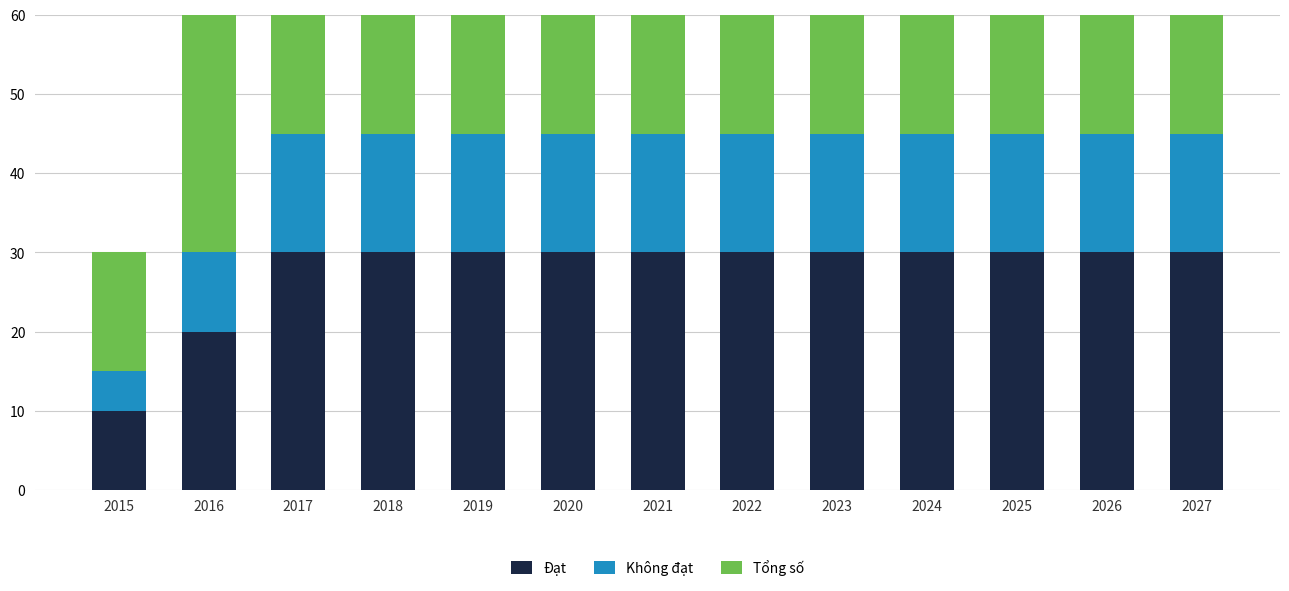

At which category is the sum across all series the highest?

2017